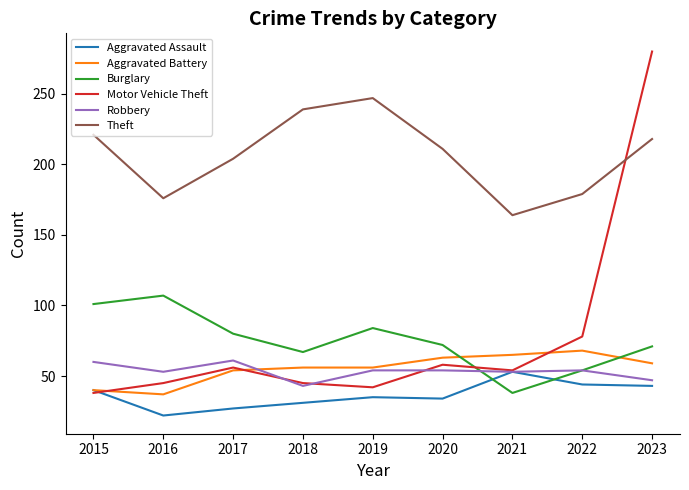

What is the average value of the Aggravated Battery series?

55